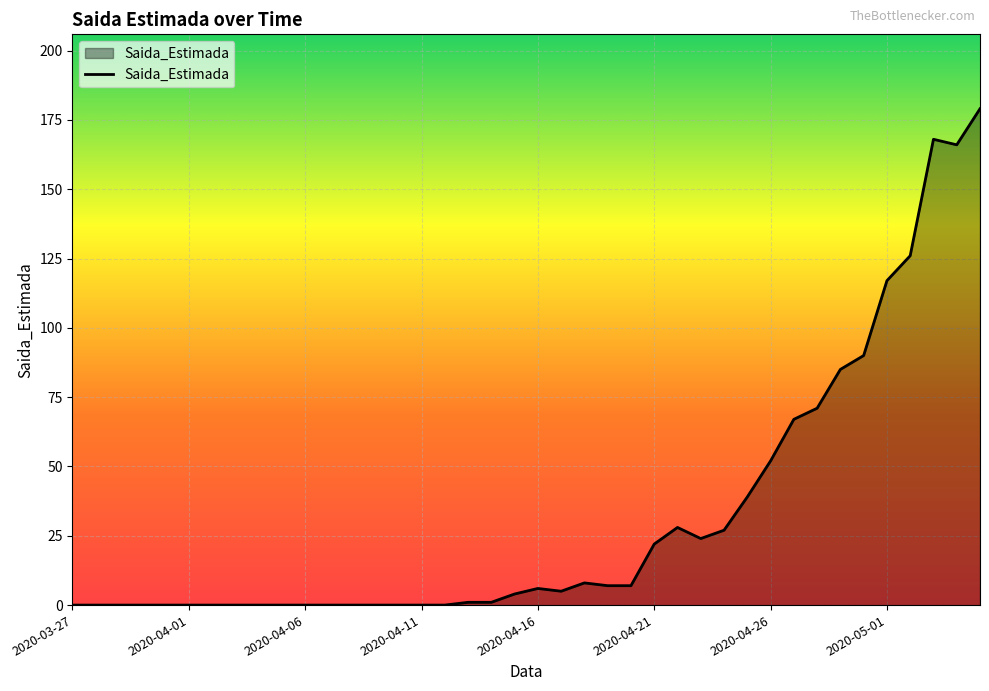

What is the sum of all values?

1300